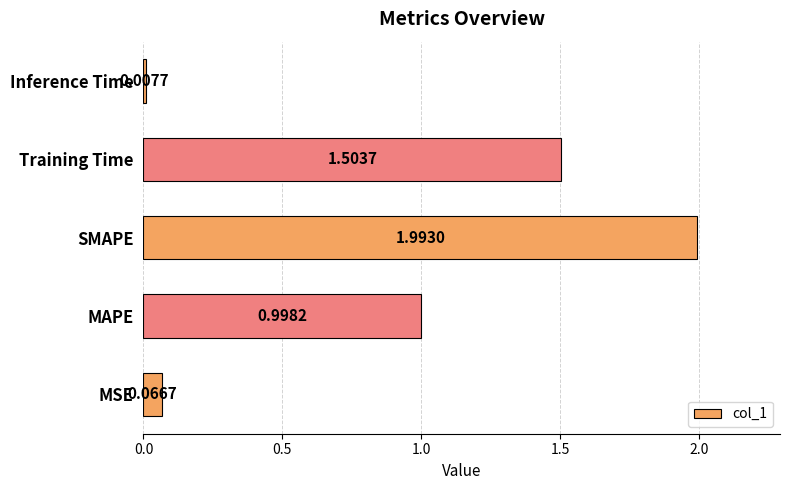

List the labels in order of value, smallest first.

Inference Time, MSE, MAPE, Training Time, SMAPE